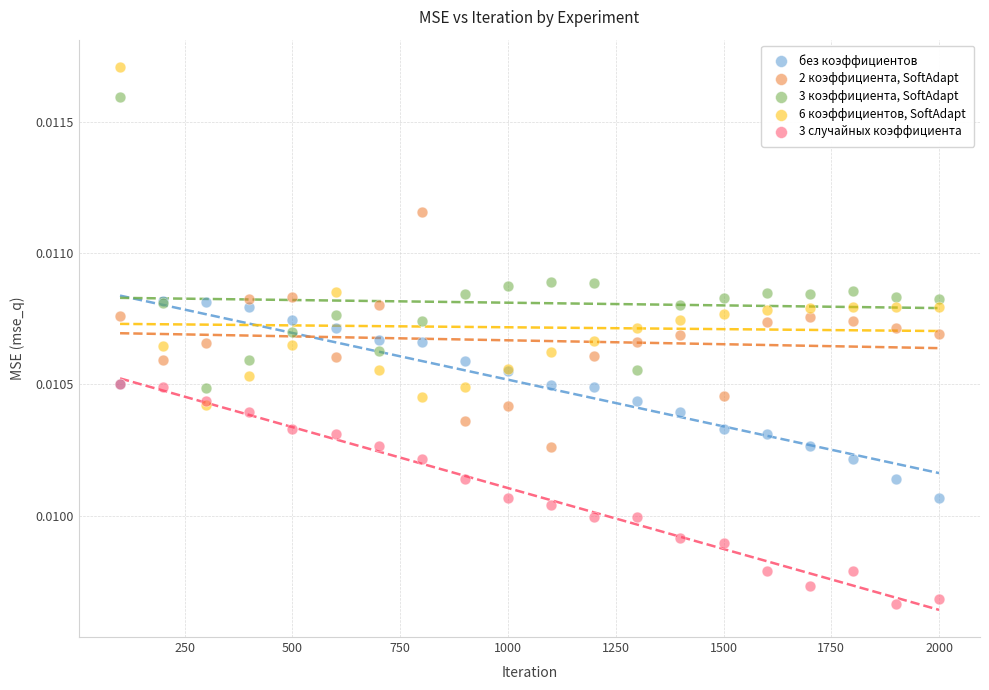

Which series reaches the maximum Y coordinate?

6 коэффициентов, SoftAdapt